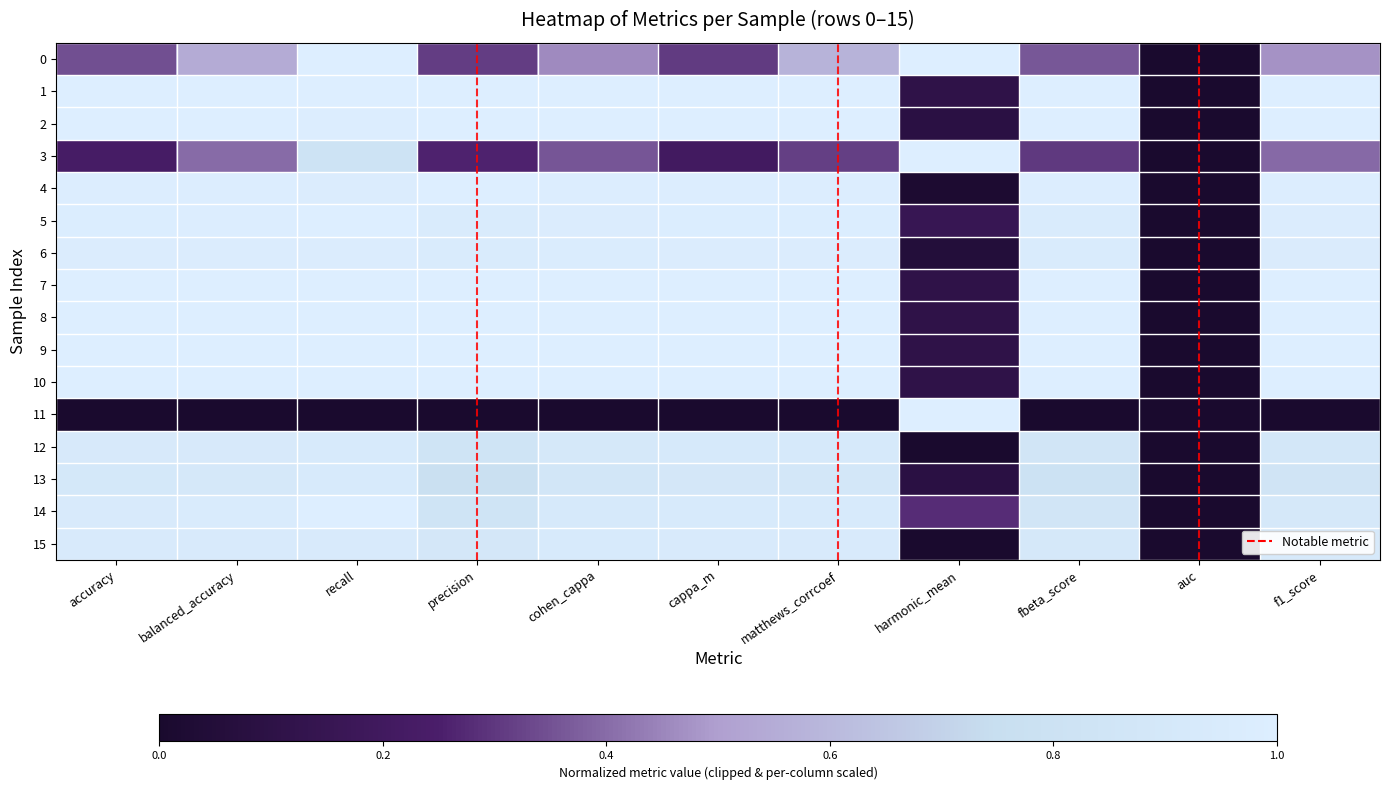

Reading left to right, transcribe all the data shown in this chart.

0: accuracy=0.3	balanced_accuracy=0.5	recall=1.0	precision=0.3	cohen_cappa=0.5	cappa_m=0.3	matthews_corrcoef=0.6	harmonic_mean=1.0	fbeta_score=0.4	auc=0.0	f1_score=0.5
1: accuracy=1.0	balanced_accuracy=1.0	recall=1.0	precision=1.0	cohen_cappa=1.0	cappa_m=1.0	matthews_corrcoef=1.0	harmonic_mean=0.1	fbeta_score=1.0	auc=0.0	f1_score=1.0
2: accuracy=1.0	balanced_accuracy=1.0	recall=1.0	precision=1.0	cohen_cappa=1.0	cappa_m=1.0	matthews_corrcoef=1.0	harmonic_mean=0.1	fbeta_score=1.0	auc=0.0	f1_score=1.0
3: accuracy=0.2	balanced_accuracy=0.4	recall=0.8	precision=0.3	cohen_cappa=0.4	cappa_m=0.2	matthews_corrcoef=0.3	harmonic_mean=1.0	fbeta_score=0.3	auc=0.0	f1_score=0.4
4: accuracy=1.0	balanced_accuracy=1.0	recall=1.0	precision=1.0	cohen_cappa=1.0	cappa_m=1.0	matthews_corrcoef=1.0	harmonic_mean=0.0	fbeta_score=1.0	auc=0.0	f1_score=1.0
5: accuracy=1.0	balanced_accuracy=1.0	recall=1.0	precision=0.9	cohen_cappa=1.0	cappa_m=1.0	matthews_corrcoef=1.0	harmonic_mean=0.2	fbeta_score=1.0	auc=0.0	f1_score=1.0
6: accuracy=1.0	balanced_accuracy=1.0	recall=1.0	precision=1.0	cohen_cappa=1.0	cappa_m=1.0	matthews_corrcoef=1.0	harmonic_mean=0.1	fbeta_score=1.0	auc=0.0	f1_score=1.0
7: accuracy=1.0	balanced_accuracy=1.0	recall=1.0	precision=1.0	cohen_cappa=1.0	cappa_m=1.0	matthews_corrcoef=1.0	harmonic_mean=0.1	fbeta_score=1.0	auc=0.0	f1_score=1.0
8: accuracy=1.0	balanced_accuracy=1.0	recall=1.0	precision=1.0	cohen_cappa=1.0	cappa_m=1.0	matthews_corrcoef=1.0	harmonic_mean=0.1	fbeta_score=1.0	auc=0.0	f1_score=1.0
9: accuracy=1.0	balanced_accuracy=1.0	recall=1.0	precision=1.0	cohen_cappa=1.0	cappa_m=1.0	matthews_corrcoef=1.0	harmonic_mean=0.1	fbeta_score=1.0	auc=0.0	f1_score=1.0
10: accuracy=1.0	balanced_accuracy=1.0	recall=1.0	precision=1.0	cohen_cappa=1.0	cappa_m=1.0	matthews_corrcoef=1.0	harmonic_mean=0.1	fbeta_score=1.0	auc=0.0	f1_score=1.0
11: accuracy=0.0	balanced_accuracy=0.0	recall=0.0	precision=0.0	cohen_cappa=0.0	cappa_m=0.0	matthews_corrcoef=0.0	harmonic_mean=1.0	fbeta_score=0.0	auc=0.0	f1_score=0.0
12: accuracy=0.9	balanced_accuracy=0.9	recall=0.9	precision=0.8	cohen_cappa=0.9	cappa_m=0.9	matthews_corrcoef=0.9	harmonic_mean=0.0	fbeta_score=0.9	auc=0.0	f1_score=0.9
13: accuracy=0.9	balanced_accuracy=0.9	recall=0.9	precision=0.8	cohen_cappa=0.9	cappa_m=0.9	matthews_corrcoef=0.9	harmonic_mean=0.1	fbeta_score=0.8	auc=0.0	f1_score=0.8
14: accuracy=0.9	balanced_accuracy=1.0	recall=1.0	precision=0.8	cohen_cappa=0.9	cappa_m=0.9	matthews_corrcoef=0.9	harmonic_mean=0.3	fbeta_score=0.9	auc=0.0	f1_score=0.9
15: accuracy=0.9	balanced_accuracy=0.9	recall=0.9	precision=0.9	cohen_cappa=0.9	cappa_m=0.9	matthews_corrcoef=0.9	harmonic_mean=0.0	fbeta_score=0.9	auc=0.0	f1_score=0.9